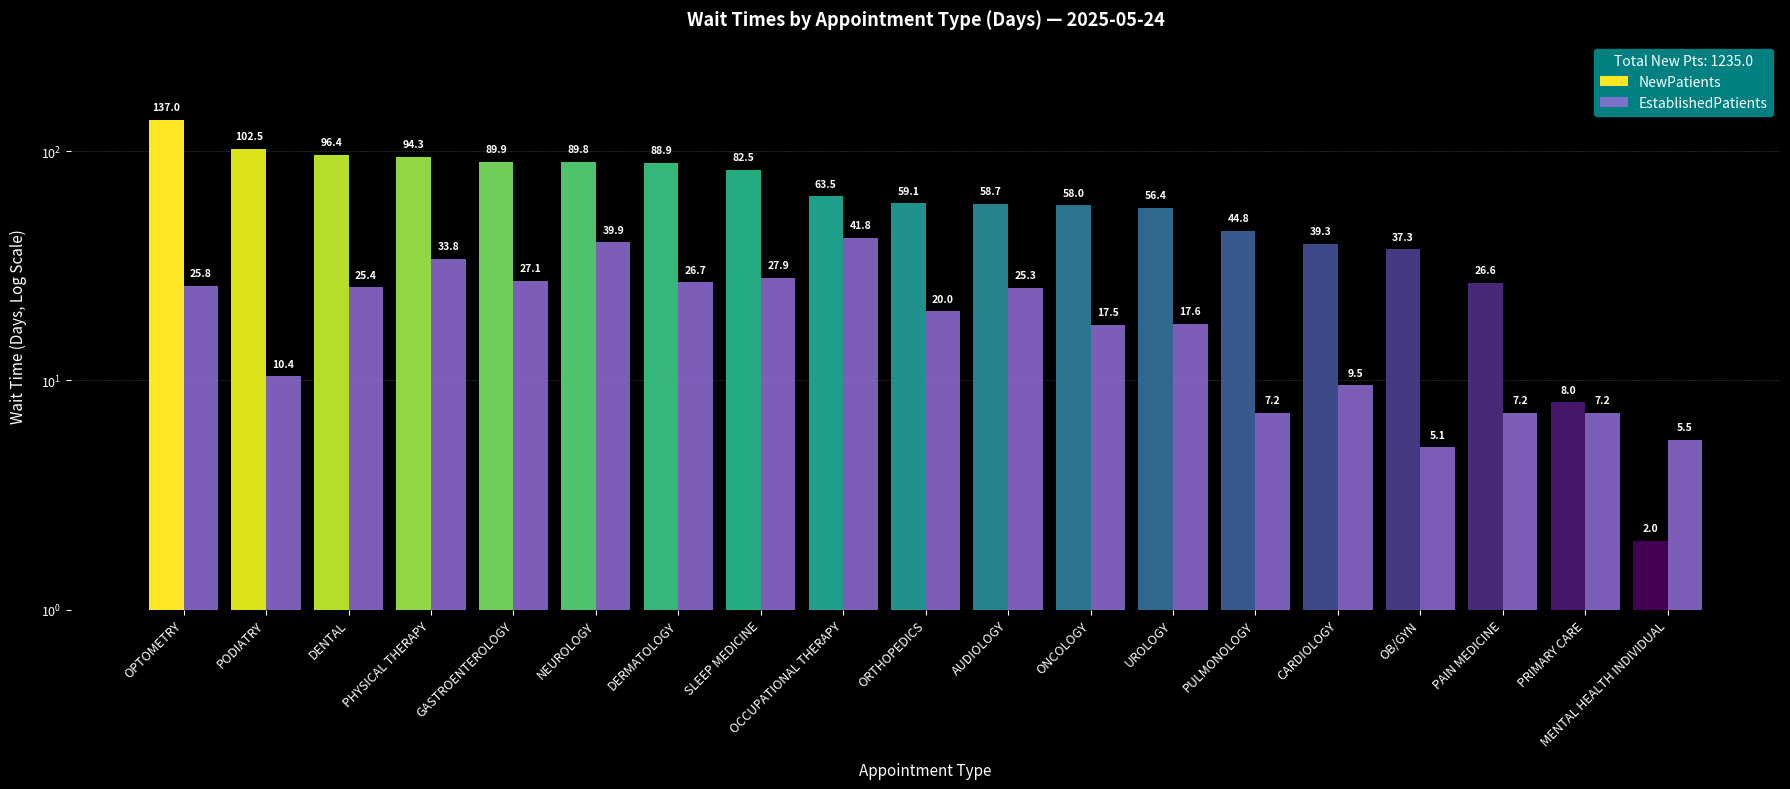

Between SLEEP MEDICINE and ONCOLOGY, which is larger?

SLEEP MEDICINE